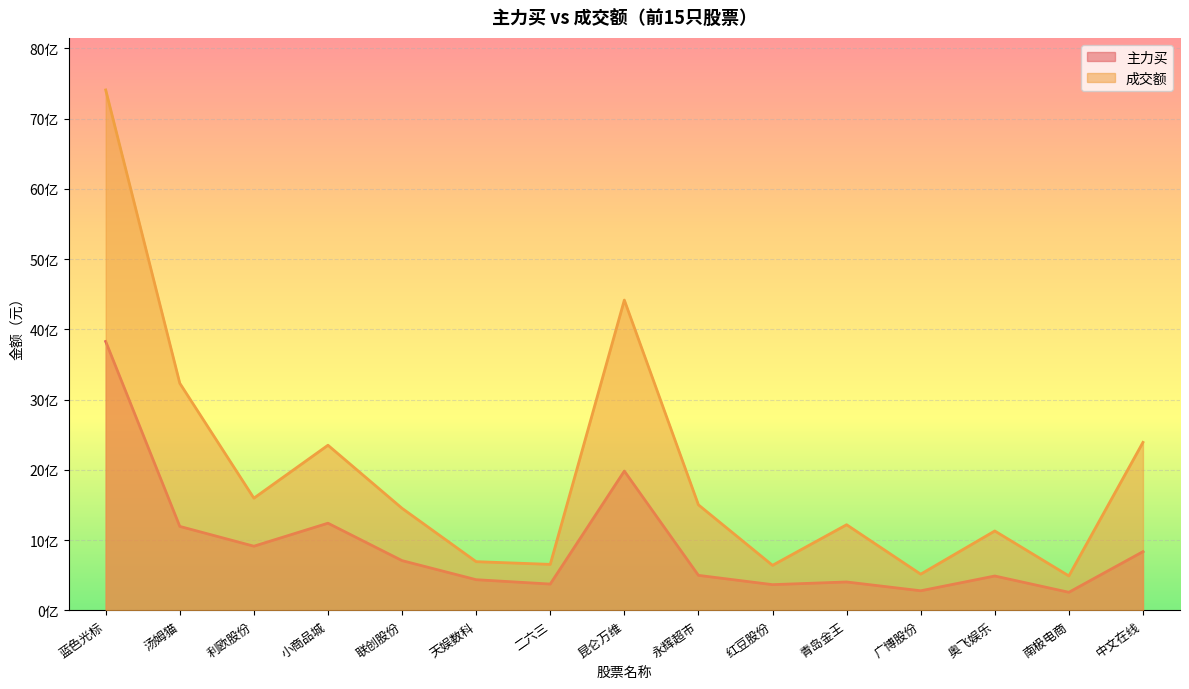

True or false: 成交额 has more than 2 interior local peaks.

True